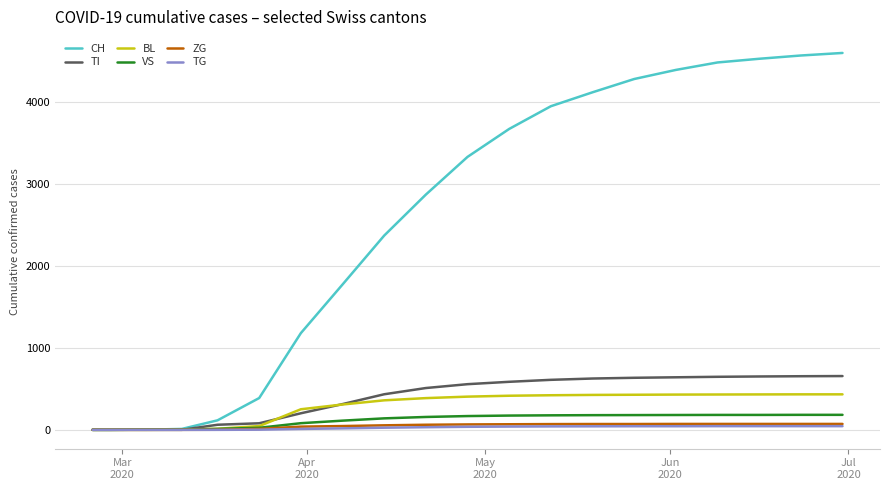

Which series has the widest spread of values?

CH